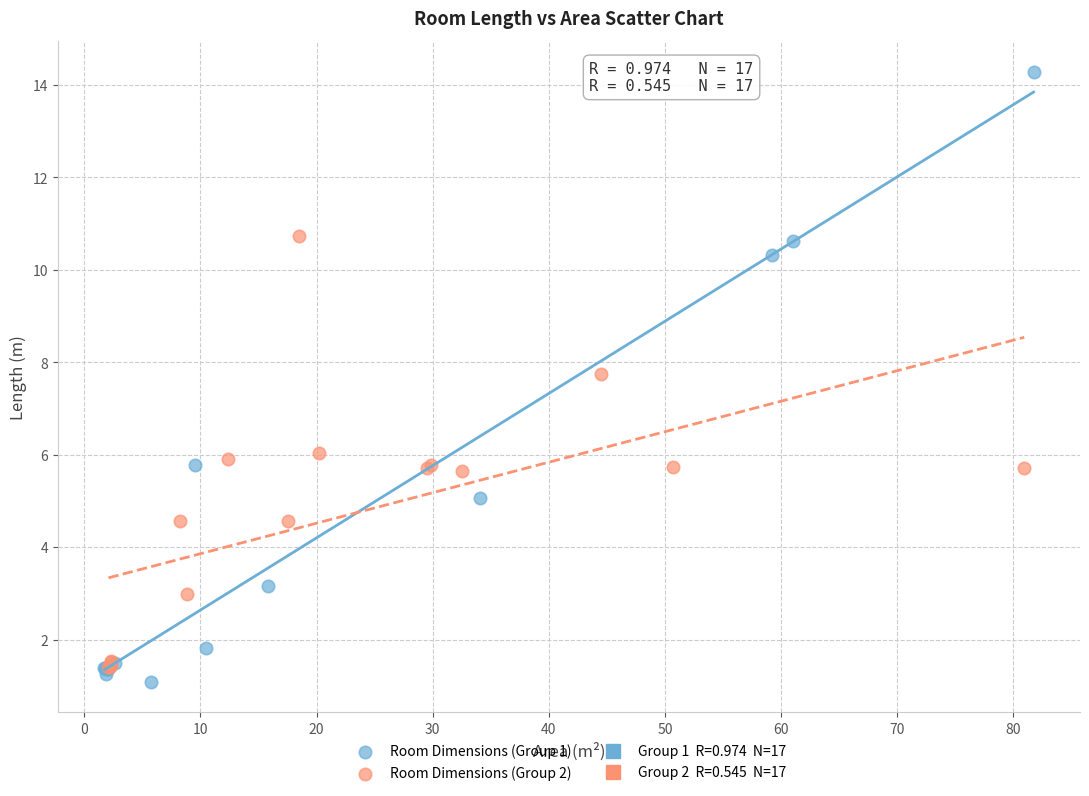

Which series reaches the maximum Y coordinate?

Room Dimensions (Group 1)